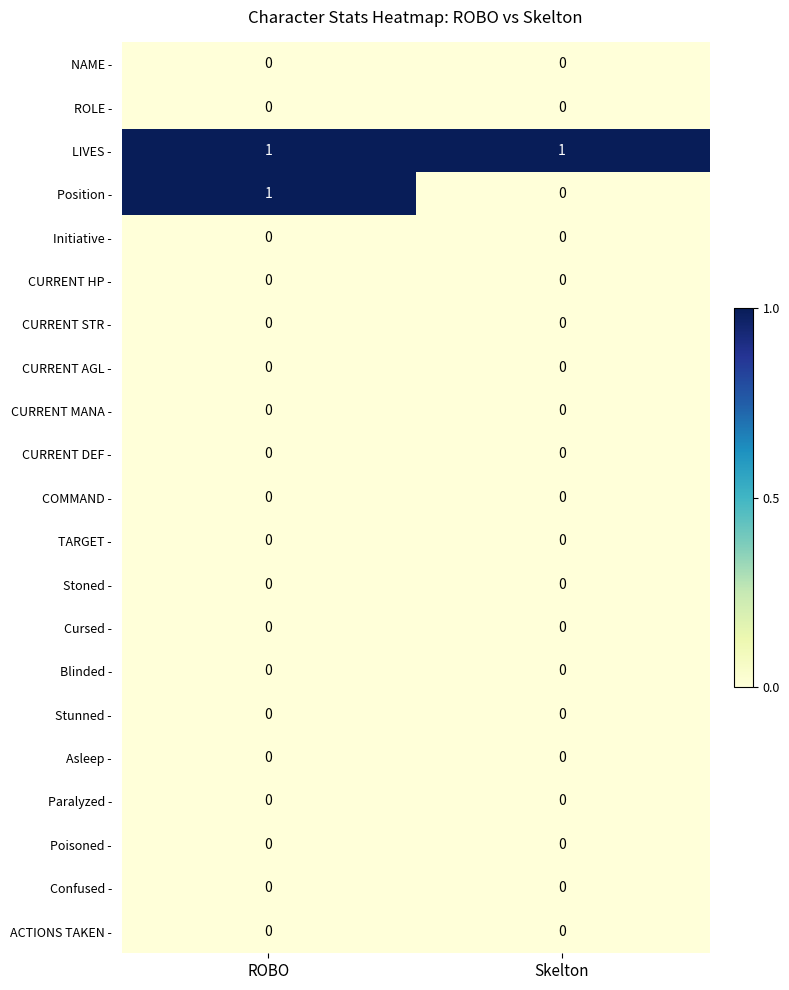

At which category is the sum across all series the highest?

ROBO